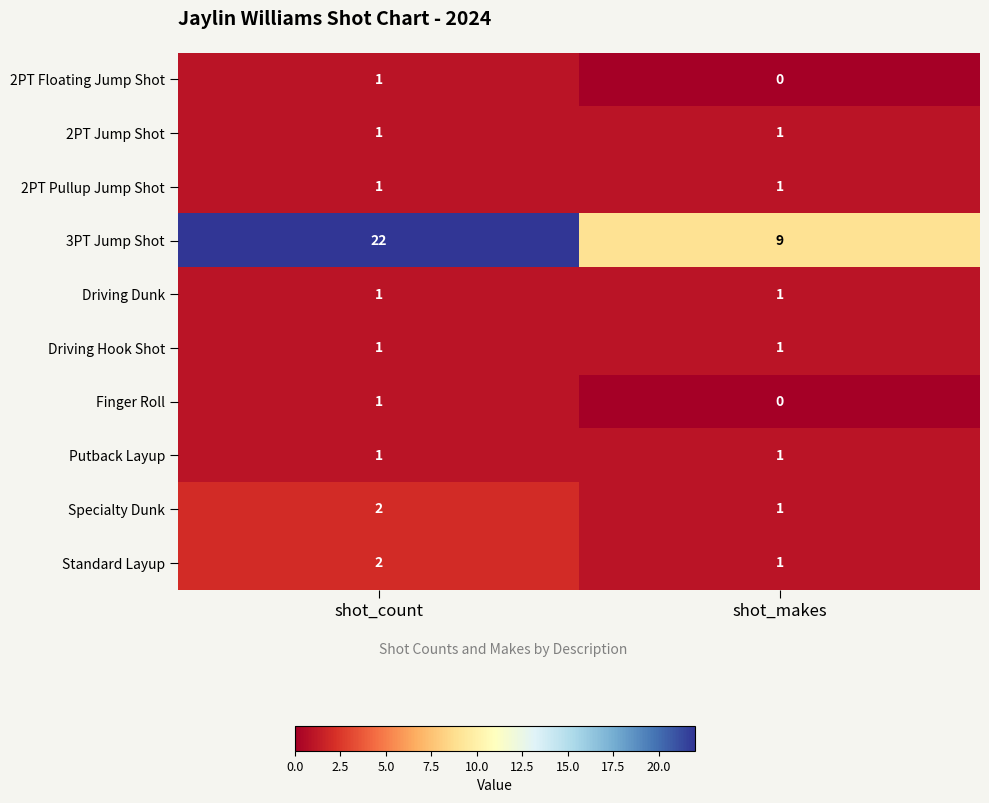

Reading right to left, transcribe all the data shown in this chart.

2PT Floating Jump Shot: 0	1
2PT Jump Shot: 1	1
2PT Pullup Jump Shot: 1	1
3PT Jump Shot: 9	22
Driving Dunk: 1	1
Driving Hook Shot: 1	1
Finger Roll: 0	1
Putback Layup: 1	1
Specialty Dunk: 1	2
Standard Layup: 1	2